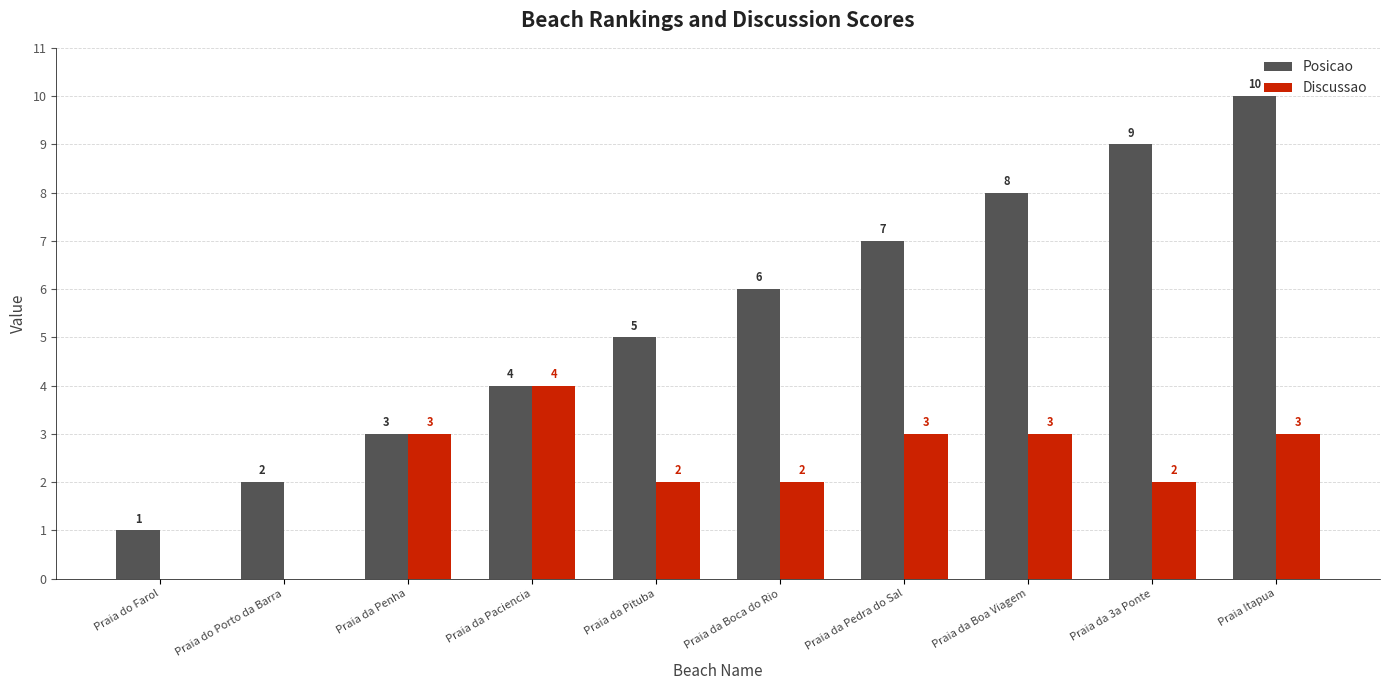

Which series changed the most between Praia da Paciencia and Praia da Pedra do Sal?

Posicao